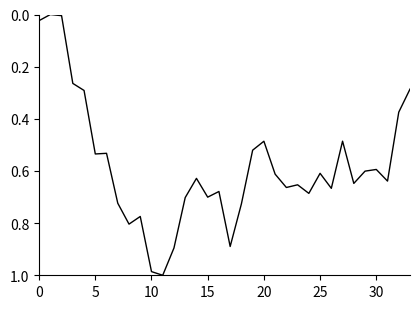

Does the chart have visible grid lines?

No